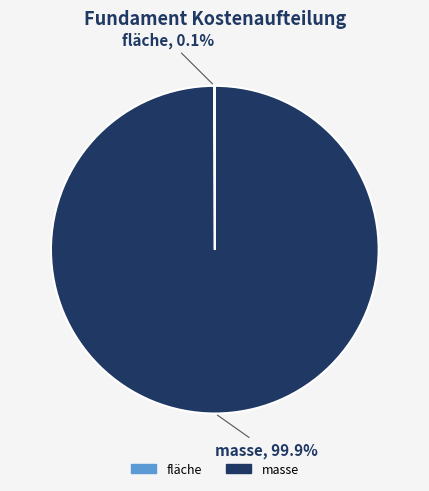

Does masse account for over 50% of the chart?

Yes